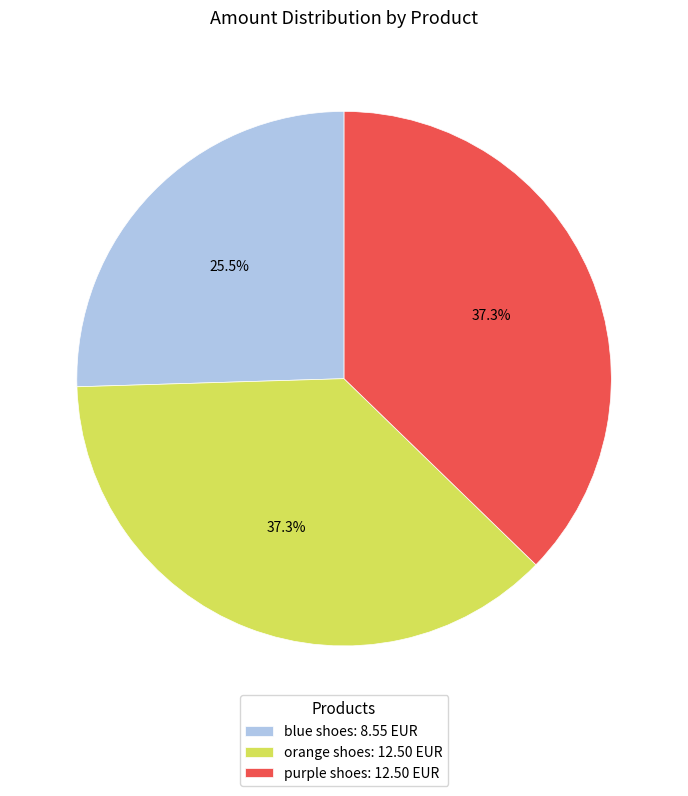

True or false: blue shoes accounts for 39% of the total.

False